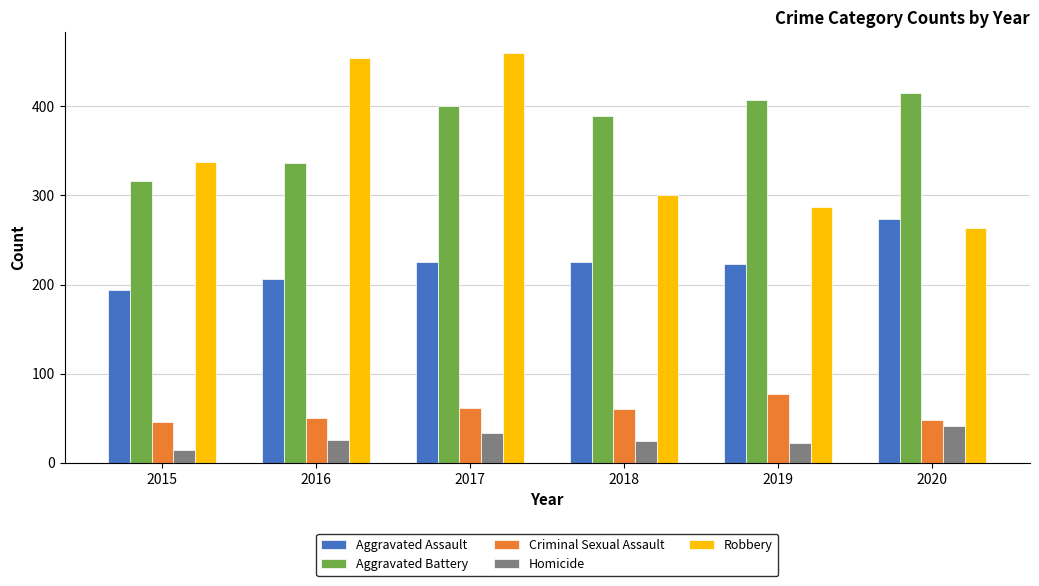

What are all the series names shown in the legend?

Aggravated Assault, Aggravated Battery, Criminal Sexual Assault, Homicide, Robbery